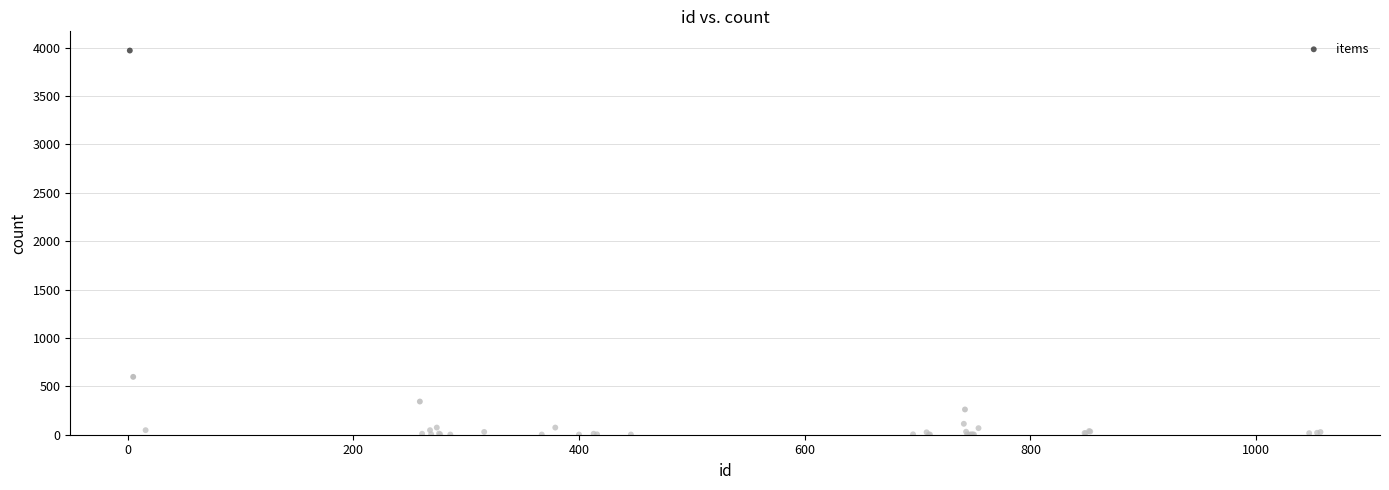

What Y value in the scatter plot is closest to 1985?

598